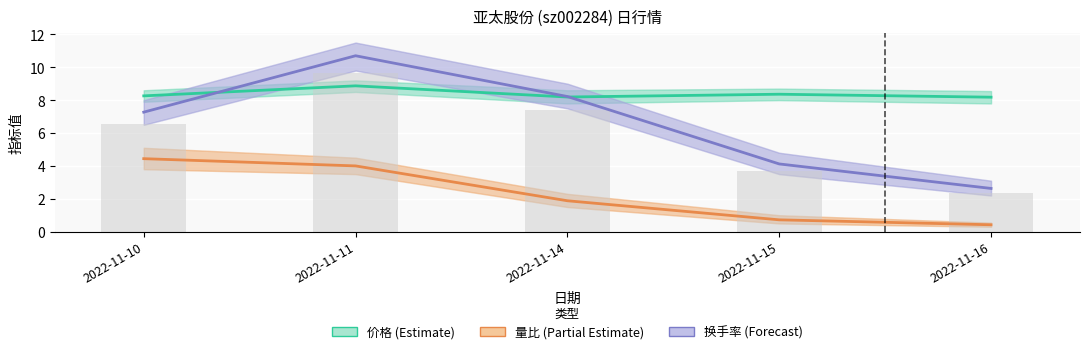

Rank the series by their average value, from lowest to highest.

量比 (Partial Estimate), 换手率 (Forecast), 价格 (Estimate)